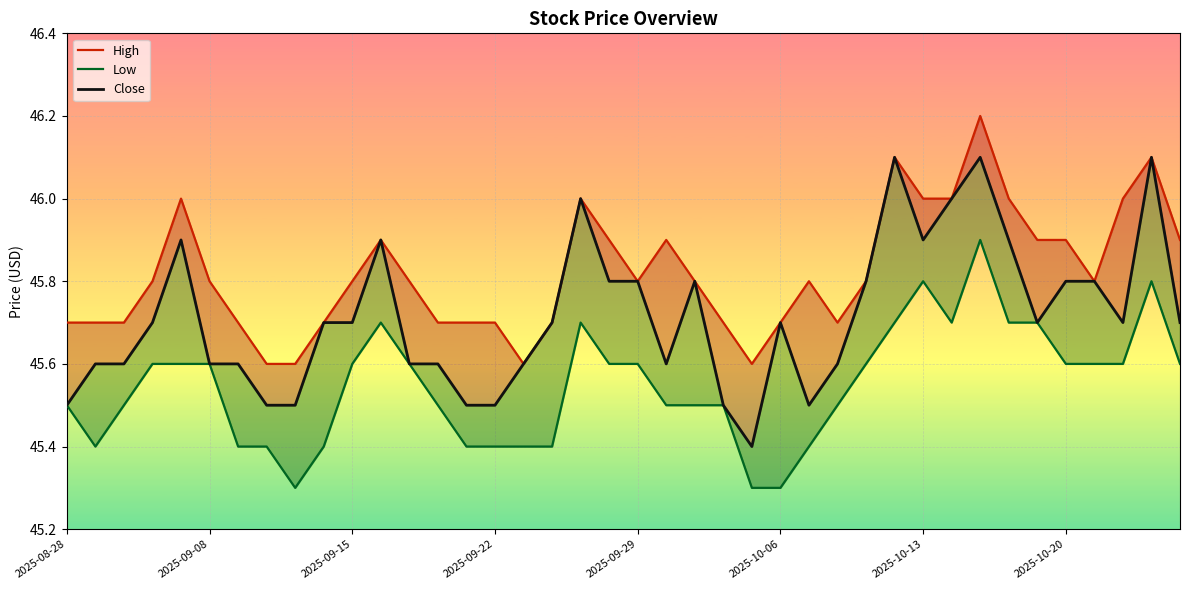

List the series in order of their overall mean, highest first.

High, Close, Low